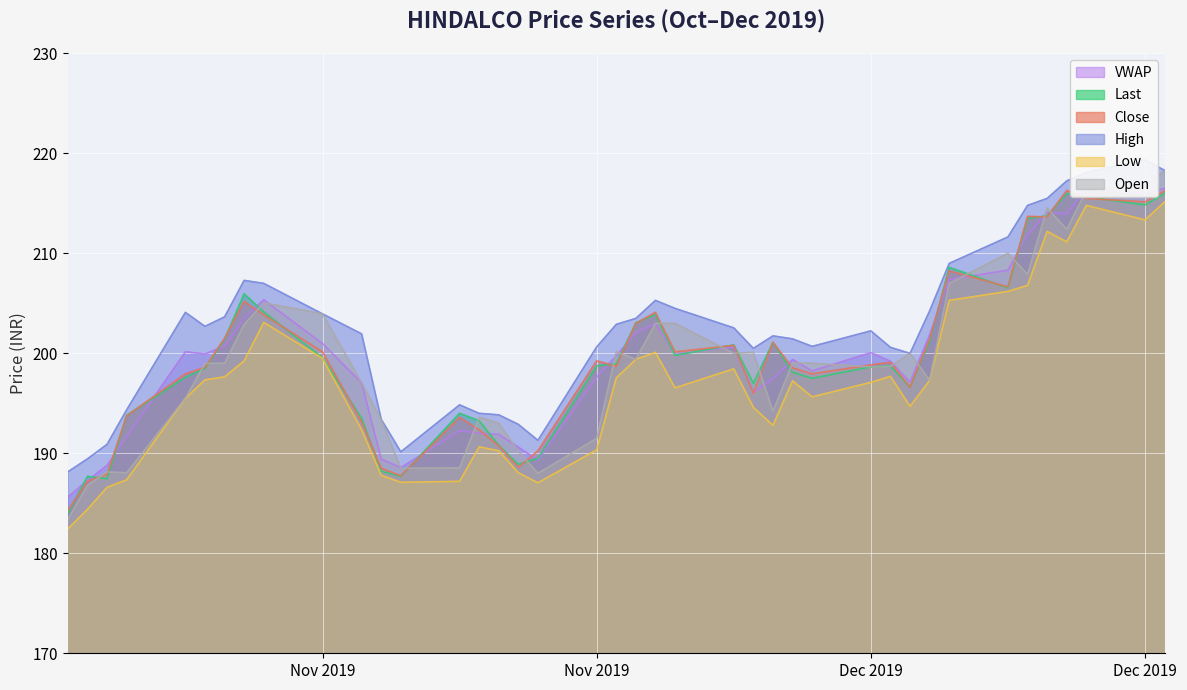

How many interior local peaks does the Last series have?

9